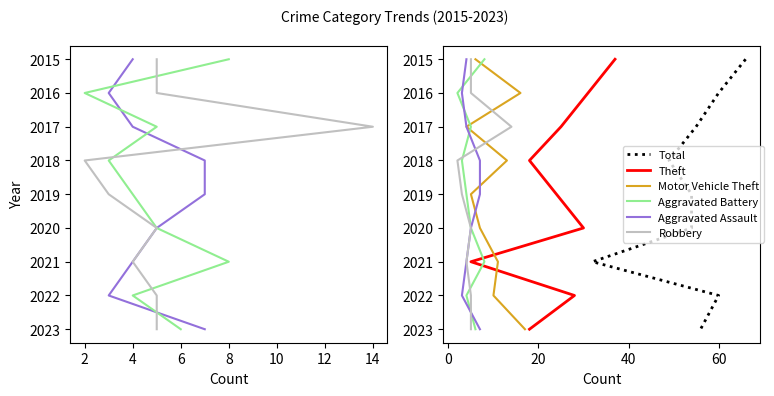

Is it true that Robbery equals 7 at 14?

True